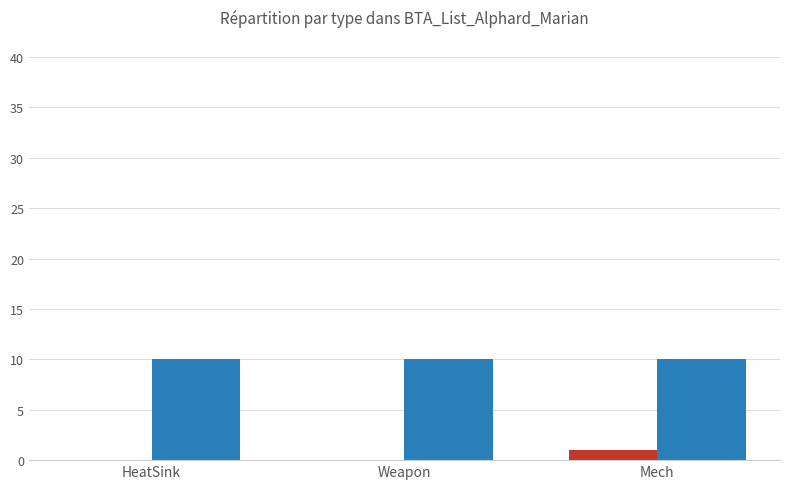

The chart shows a value of 0 at HeatSink. True or false?

True